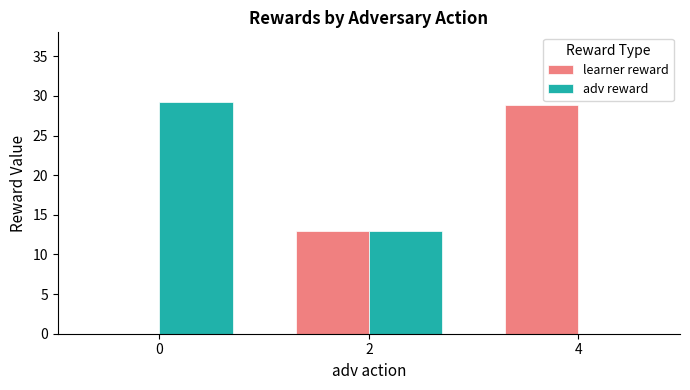

Are the bars horizontal?

No